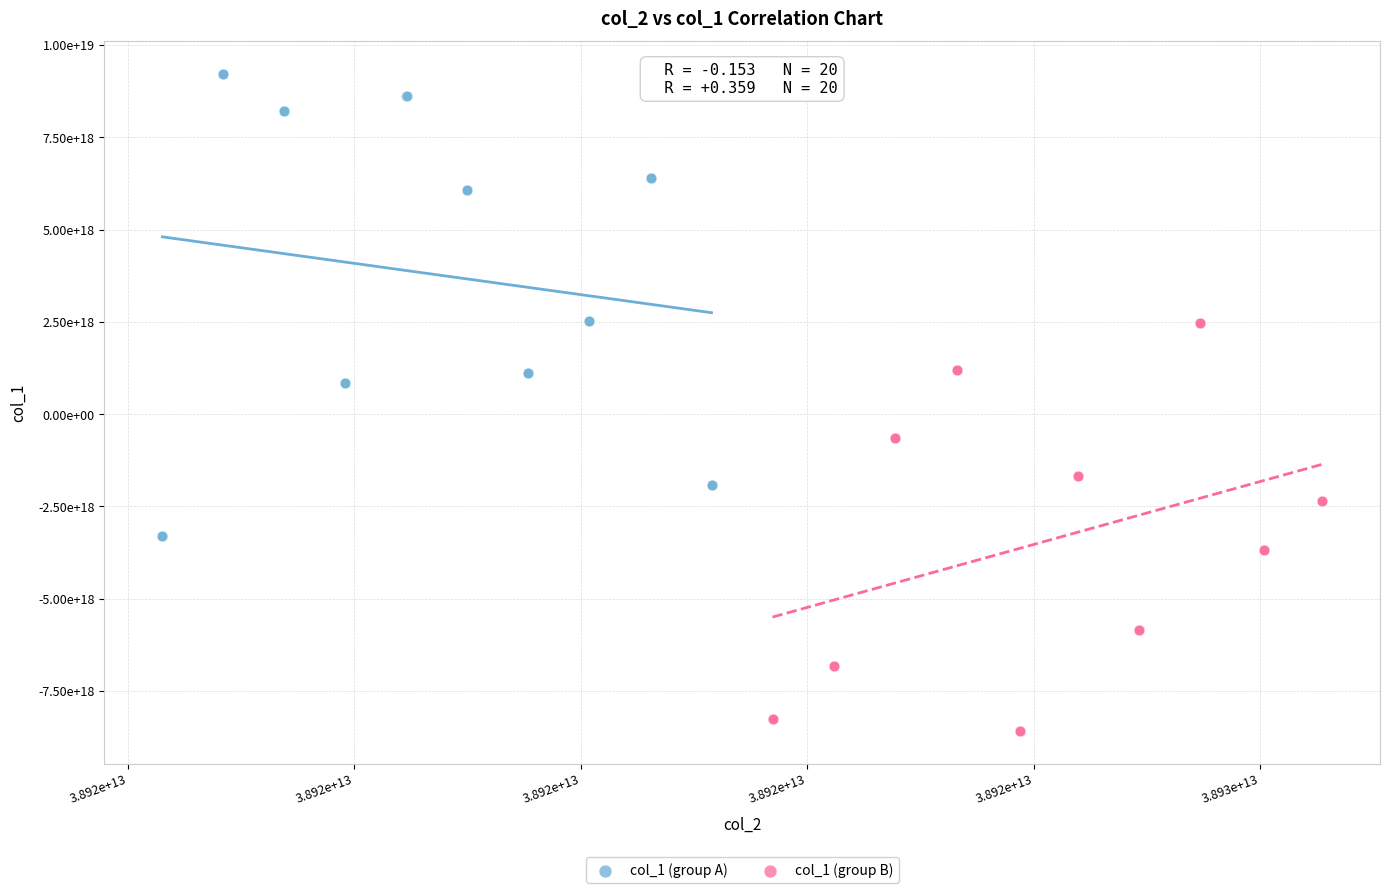

Which series reaches the maximum Y coordinate?

col_1 (group A)